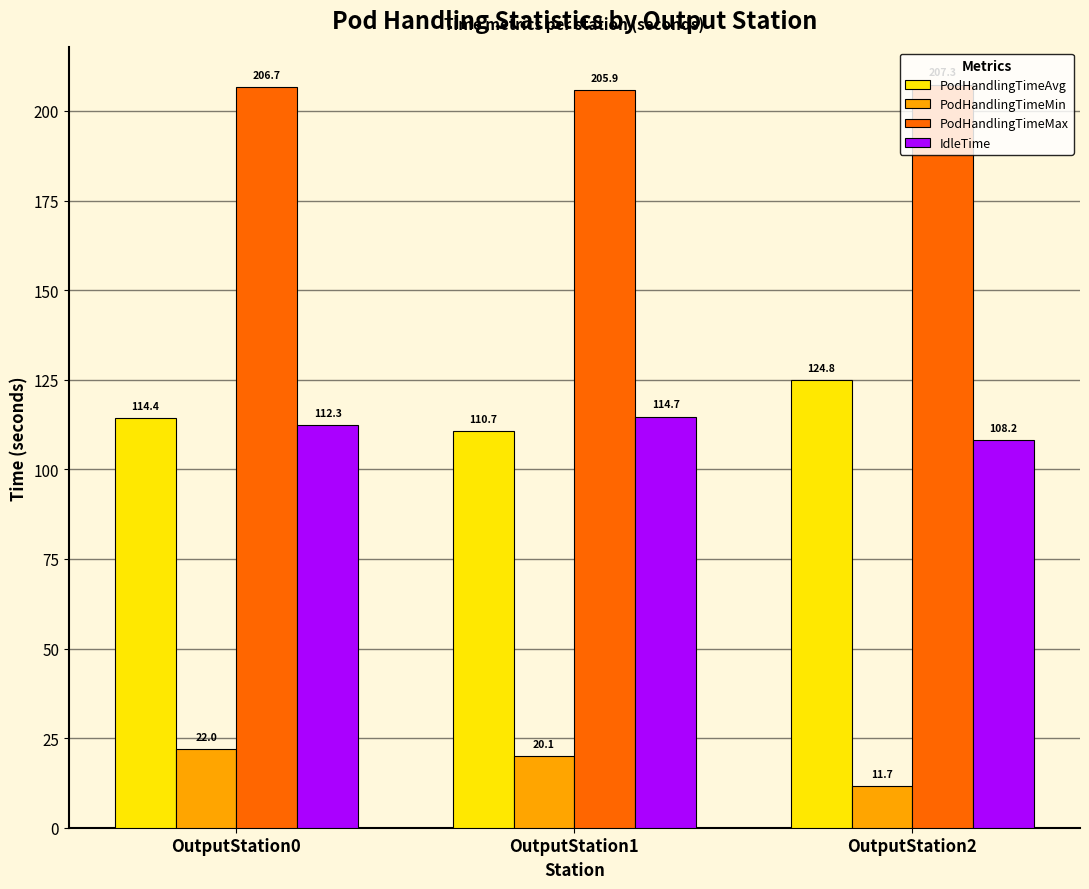

What are all the series names shown in the legend?

PodHandlingTimeAvg, PodHandlingTimeMin, PodHandlingTimeMax, IdleTime